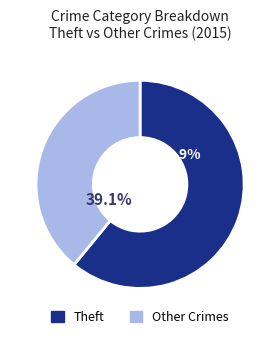

Is there a majority slice in this chart?

Yes